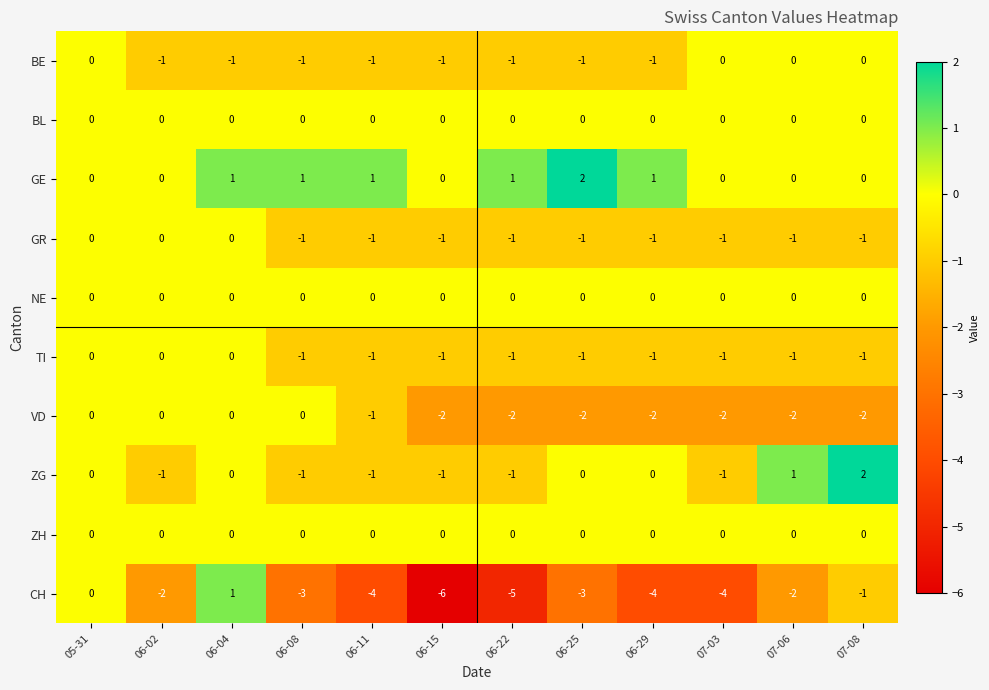

Is it true that VD equals -1 at 06-29?

False